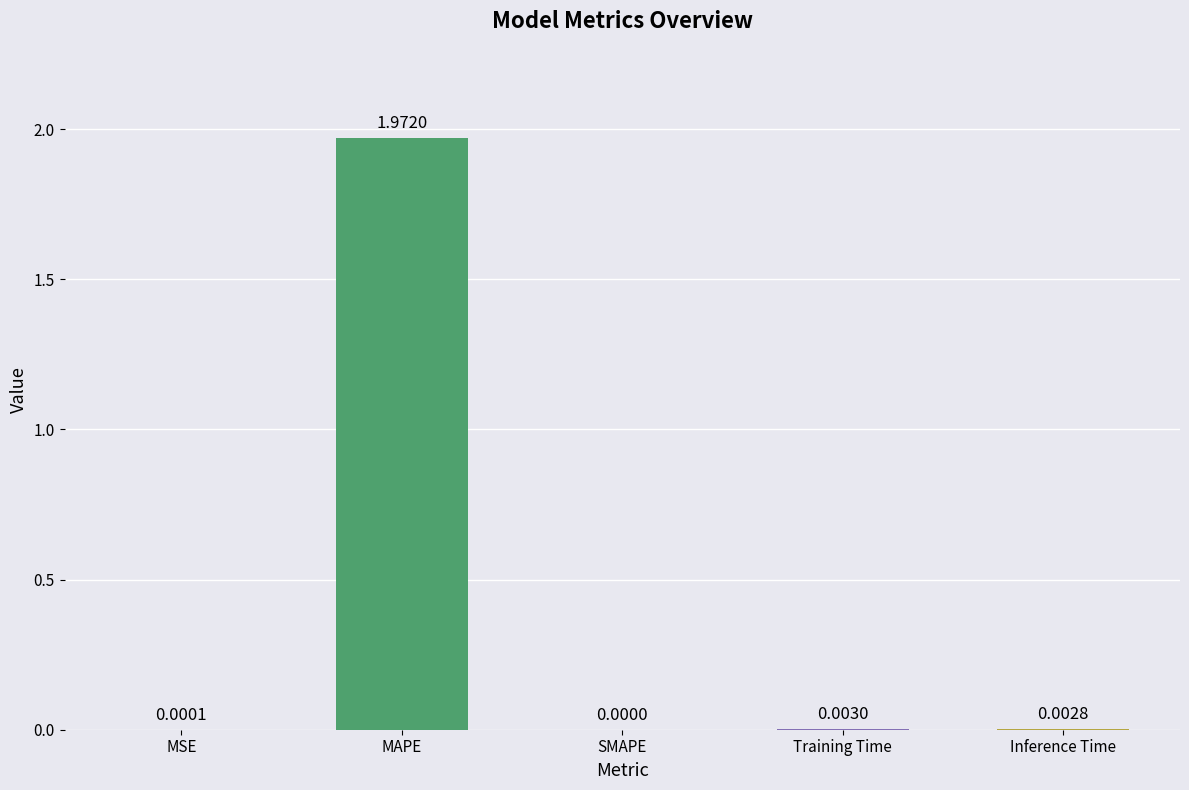

At which label is the value closest to 0?

SMAPE